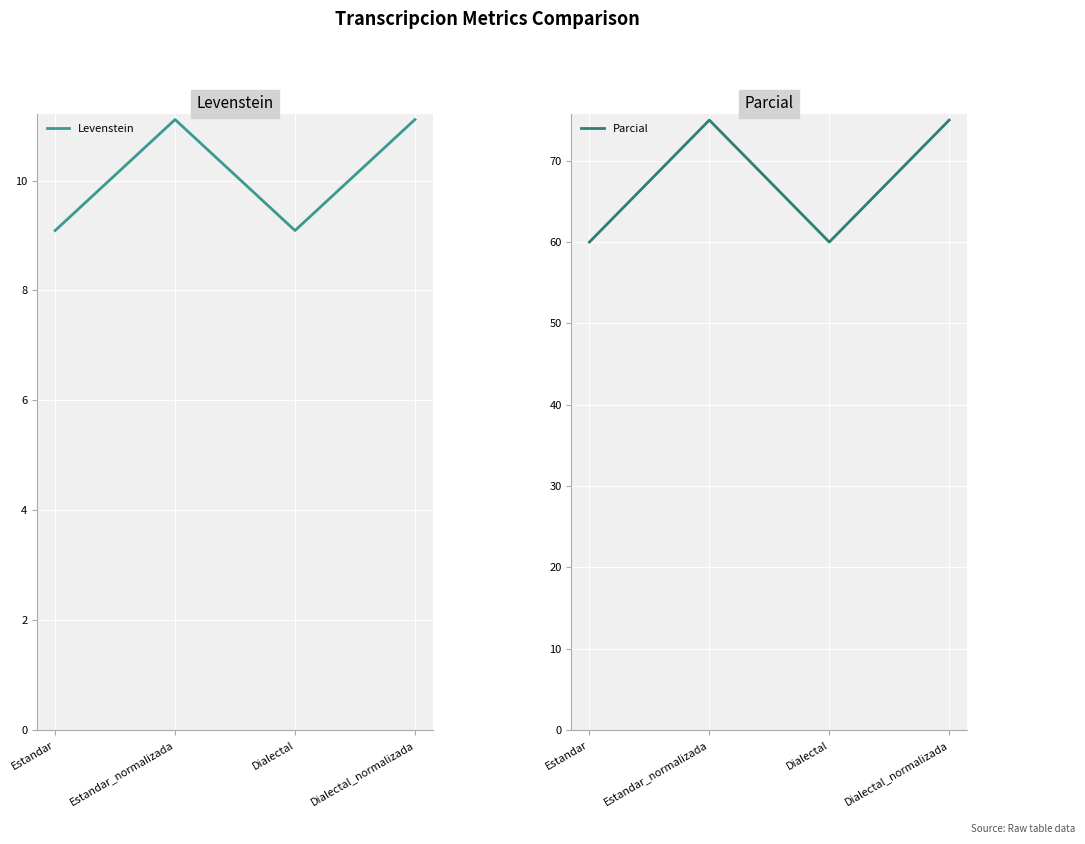

Where is the first local minimum for Parcial?

Dialectal